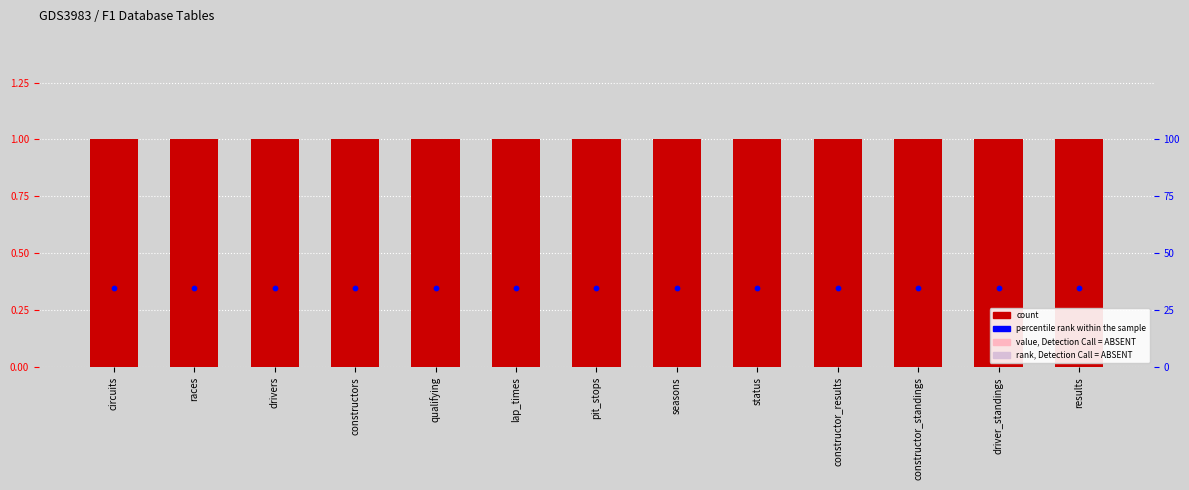

Which series reaches the maximum Y coordinate?

count